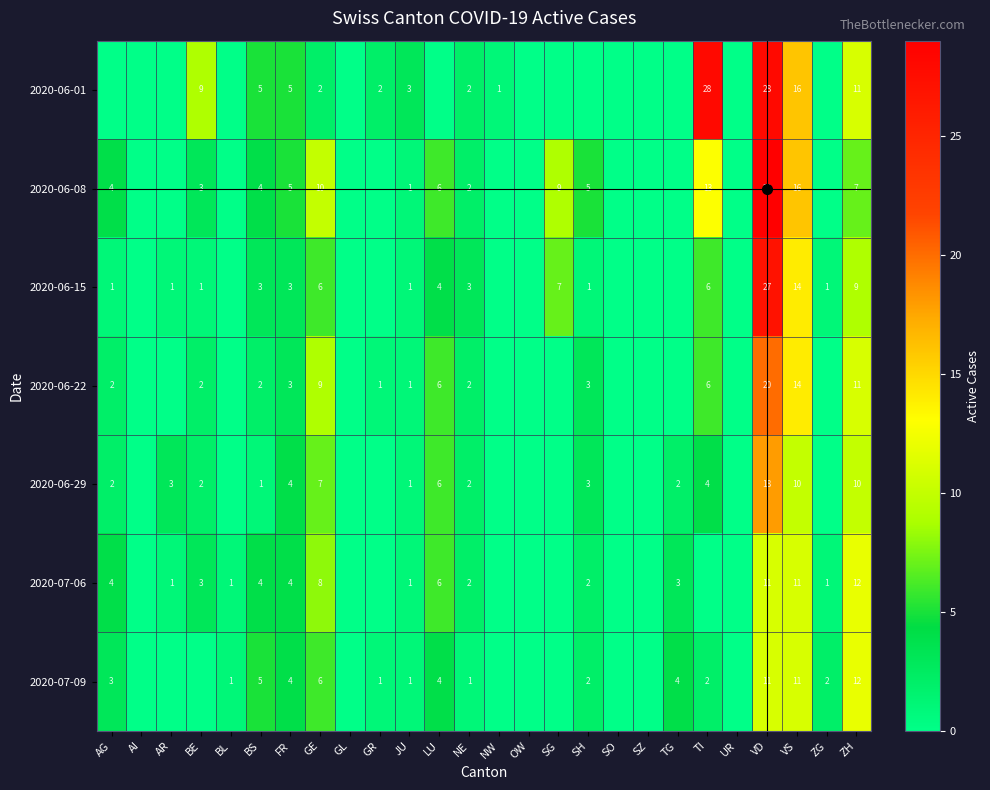

What is the sum of the 2020-07-09 values at TG and AG?

7